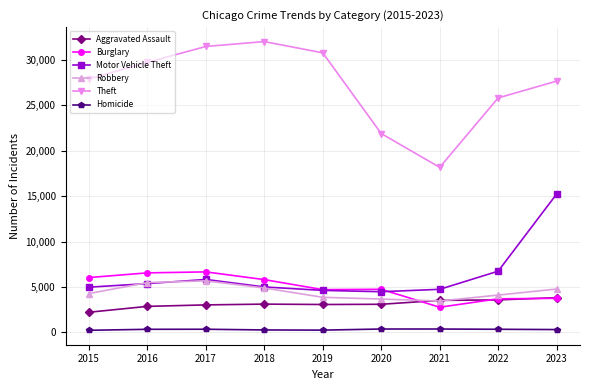

What is the lowest value of the Aggravated Assault series?

2226